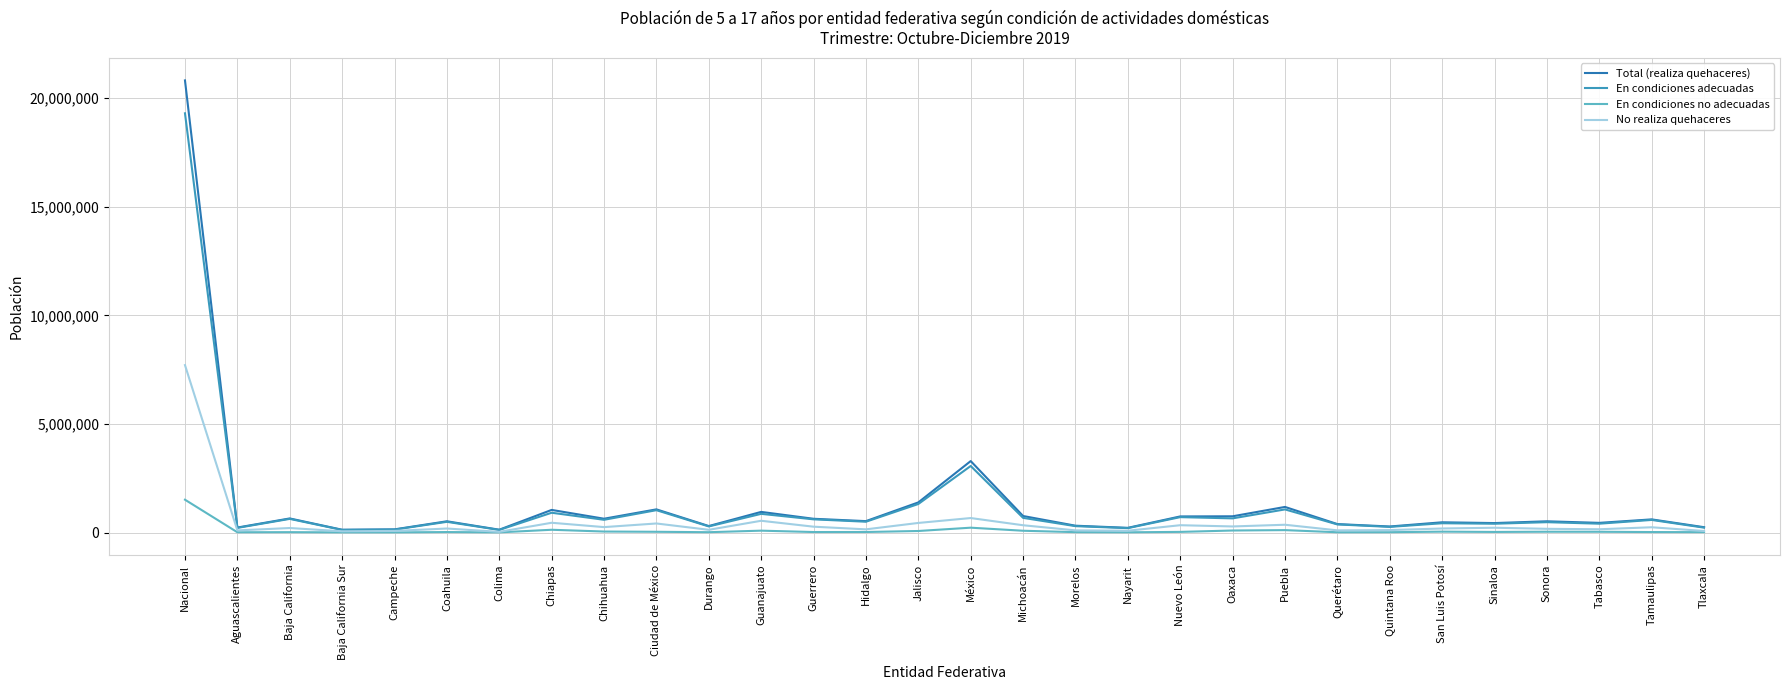

What is the total value across all series at Puebla?

2722618